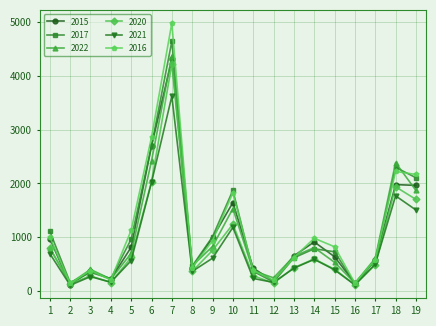

Where is 2022 nearest to the value 2258?

18